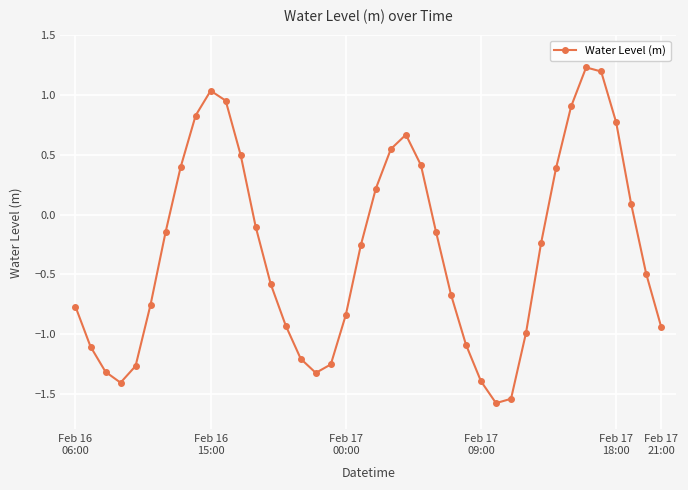

True or false: there are more than 2 points higher than both neighbors.

True